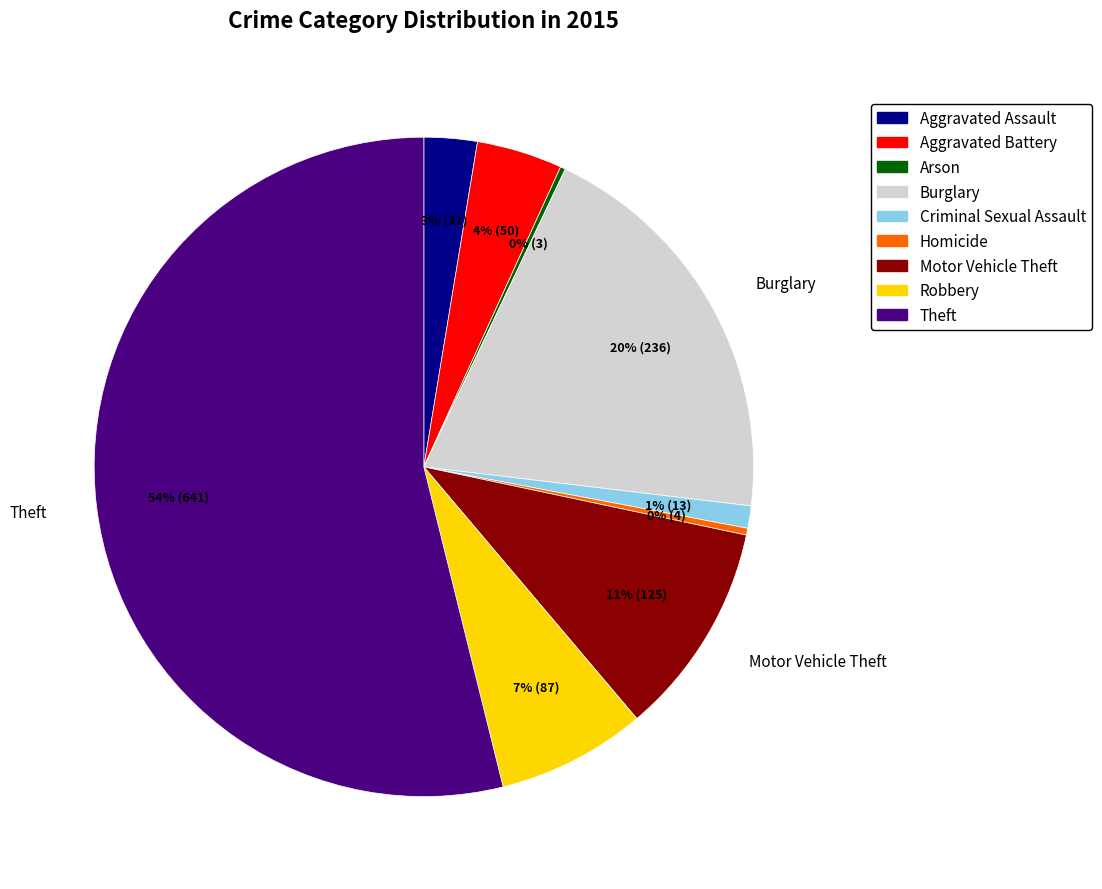

Combined, do Motor Vehicle Theft and Theft account for over 50%?

Yes